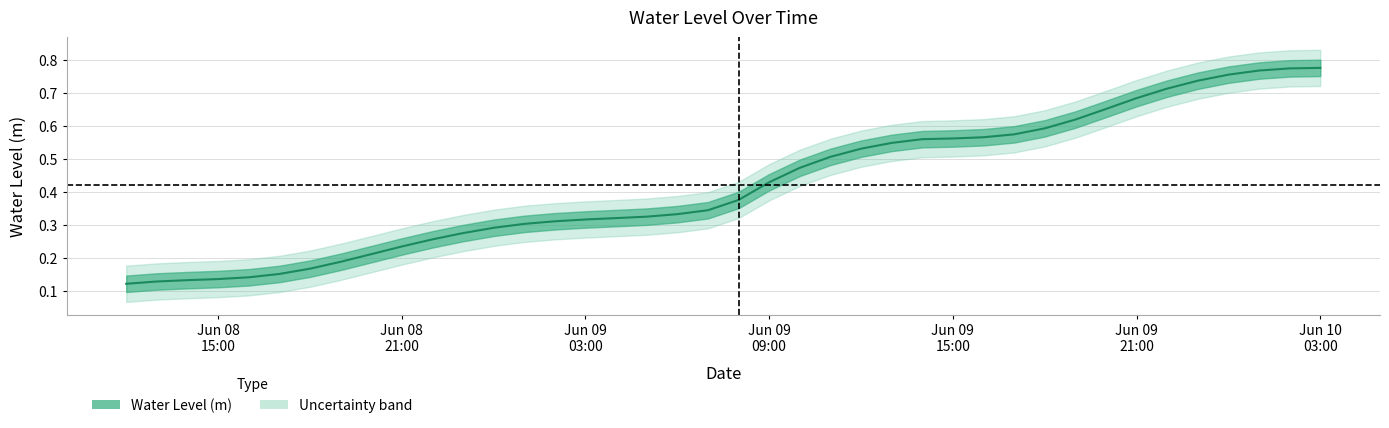

What is the value of the 26th point from the left?

0.5